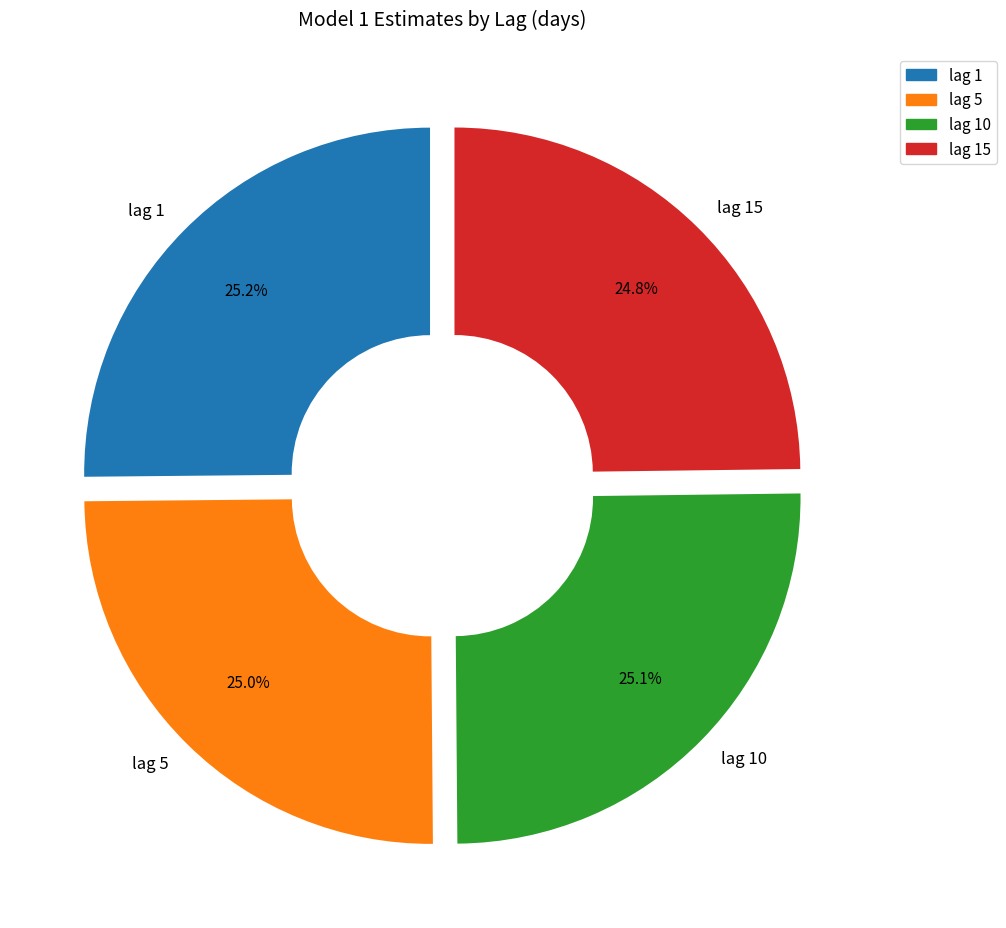

Is lag 15 the majority of the pie?

No